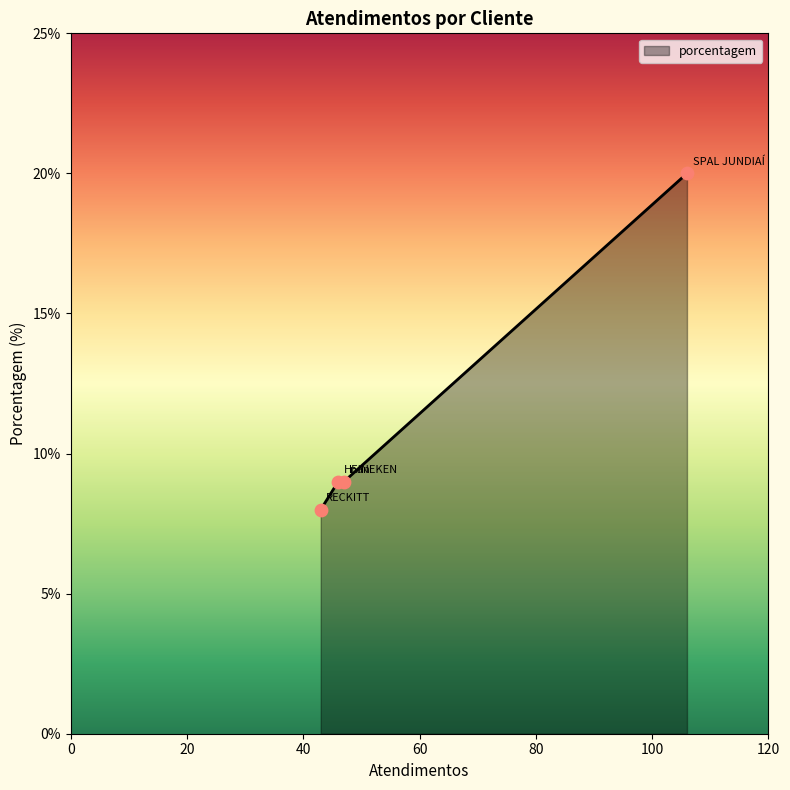

What is the minimum value shown in the chart?

8